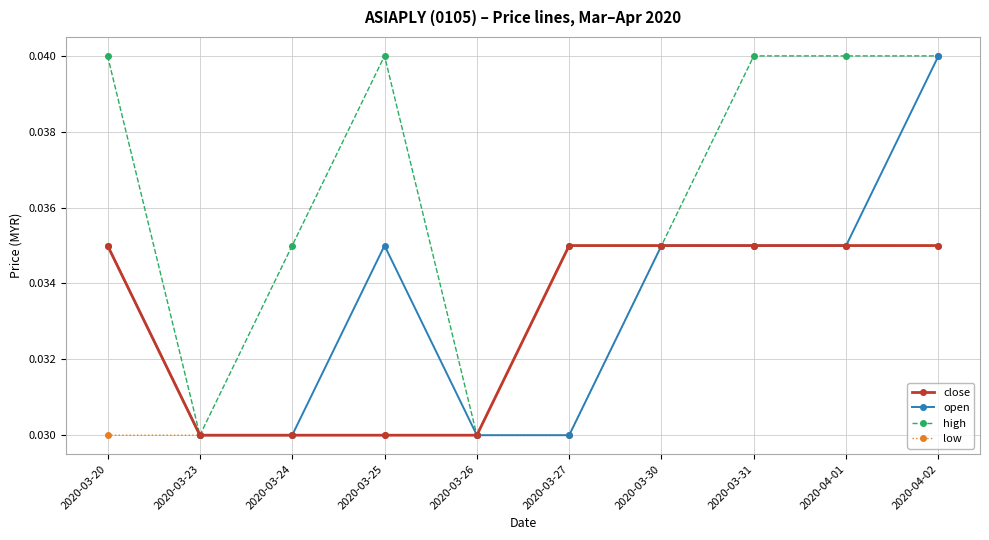

What are all the series names shown in the legend?

close, open, high, low